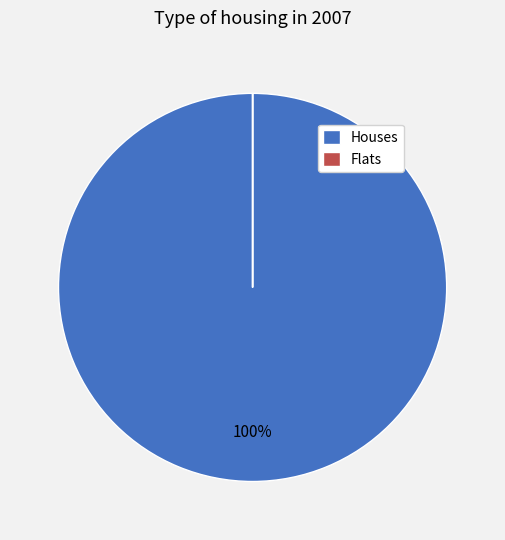

What percentage is the Houses slice, to the nearest percent?

100%